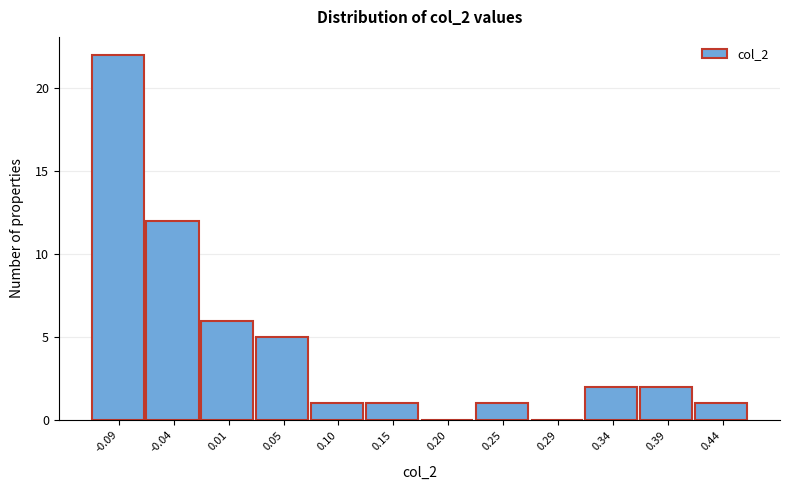

Reading right to left, list all the values displayed in this chart.

0.44=1	0.39=2	0.34=2	0.29=0	0.25=1	0.20=0	0.15=1	0.10=1	0.05=5	0.01=6	-0.04=12	-0.09=22